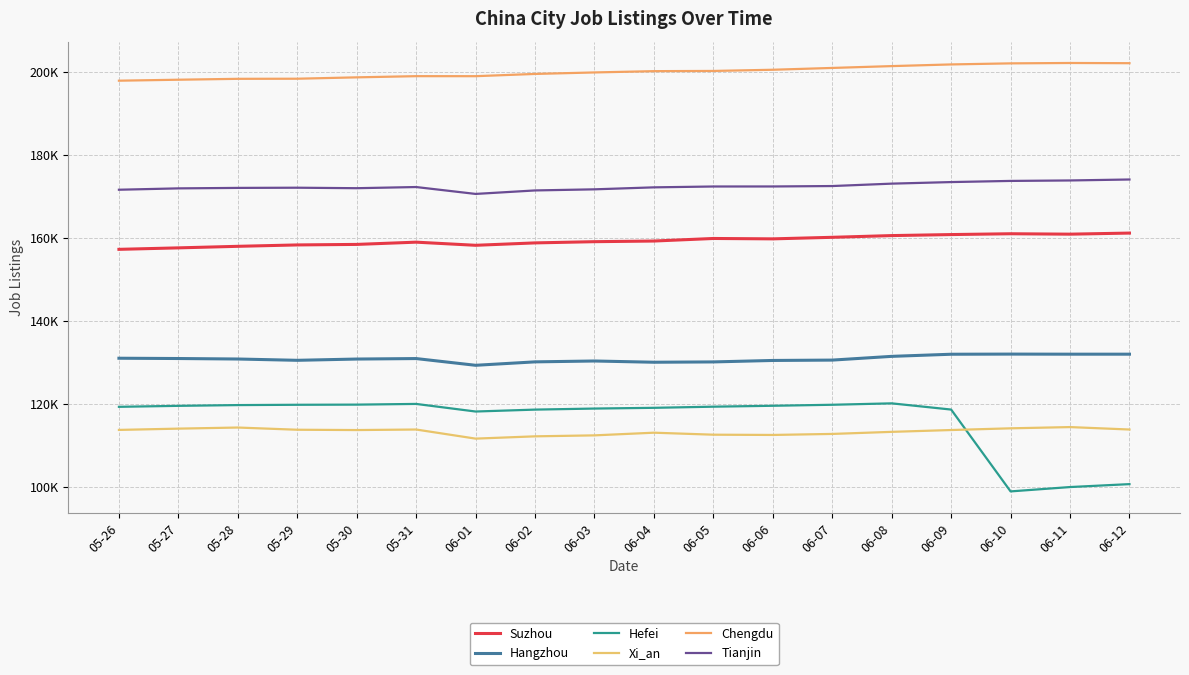

How many values in the Hefei series exceed 119375?

8